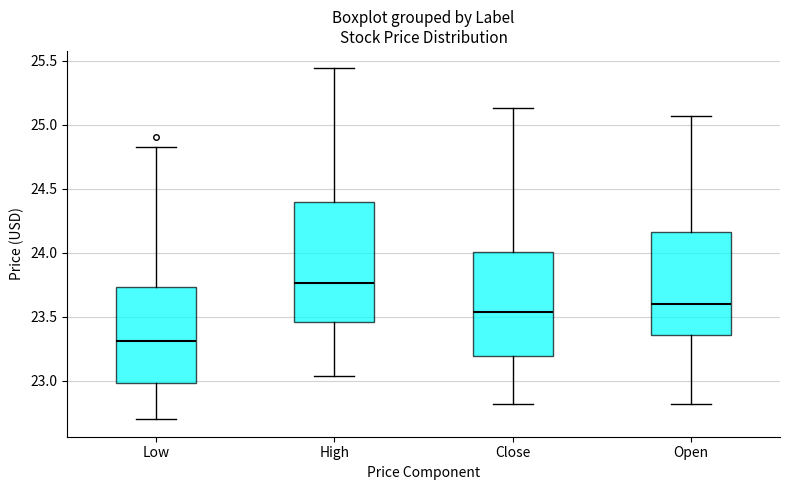

Reading left to right, read every box against the y-axis: the position of its median line, the range the box covers, and the ends of its whiskers. The values are not printed on the chart, so give them approximately, as read against the axis.

Low: median 23.30, box 23.00 to 23.75, whiskers 22.70 to 24.85
High: median 23.75, box 23.45 to 24.40, whiskers 23.05 to 25.45
Close: median 23.55, box 23.20 to 24.00, whiskers 22.80 to 25.15
Open: median 23.60, box 23.35 to 24.15, whiskers 22.80 to 25.05